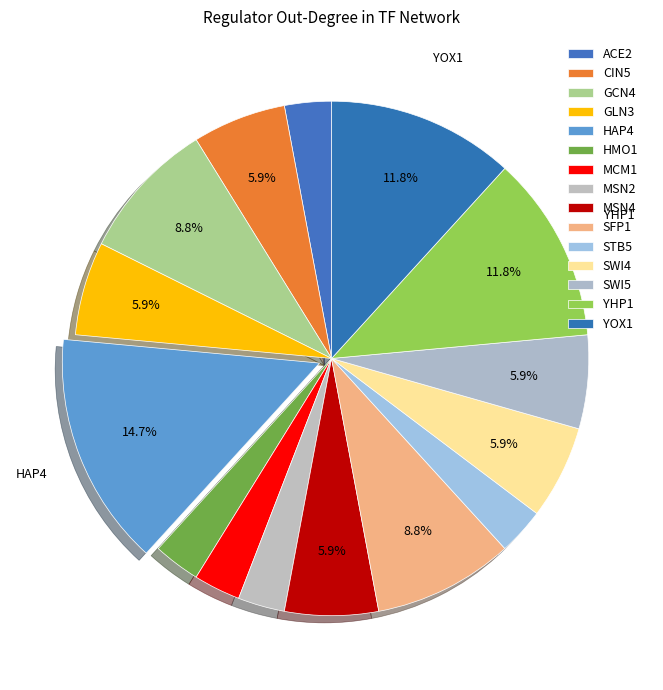

What is the change in value from MSN4 to STB5?

-1